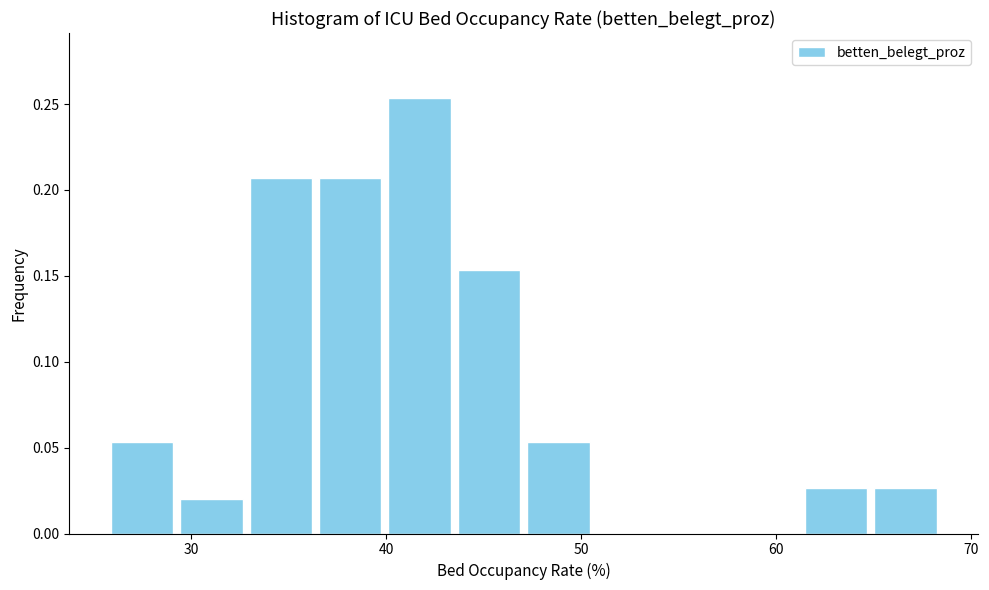

Around what value on the x-axis is the tallest bar? Give the approximate position of its centre, as read against the axis.

42